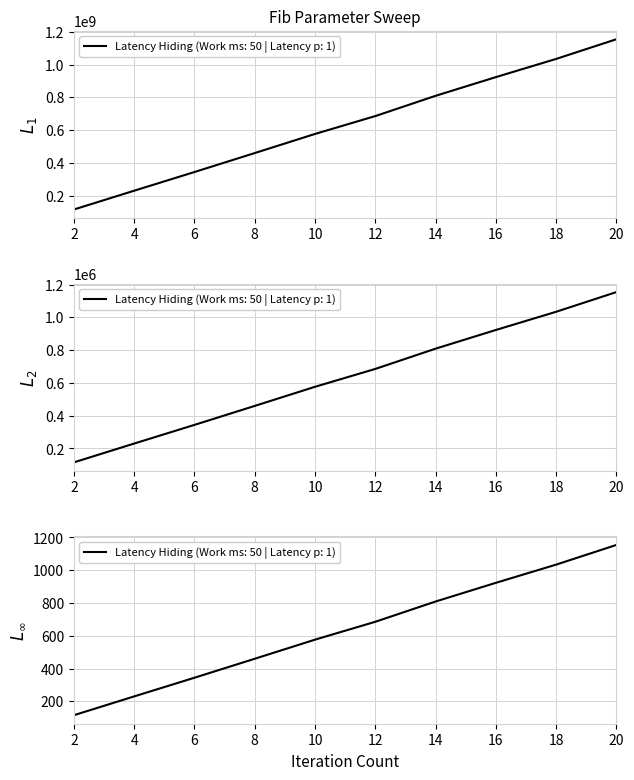

What is the ratio of the value at 2 to the value at 14?

0.1